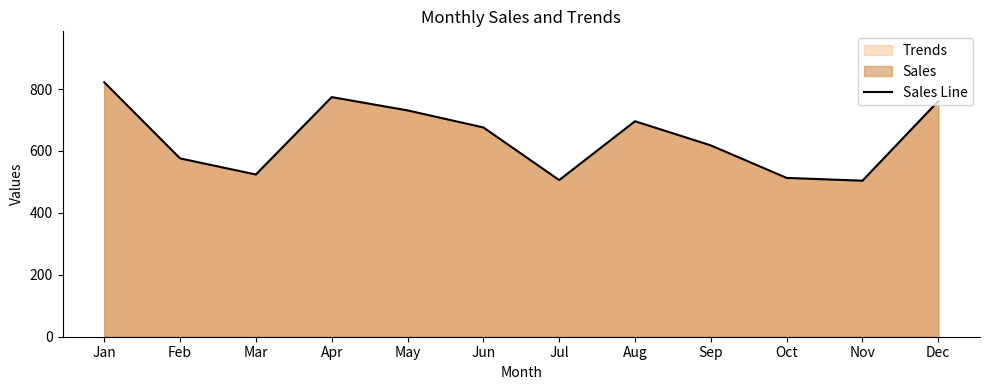

Rank the categories by value from lowest to highest.

Nov, Jul, Oct, Mar, Feb, Sep, Jun, Aug, May, Dec, Apr, Jan